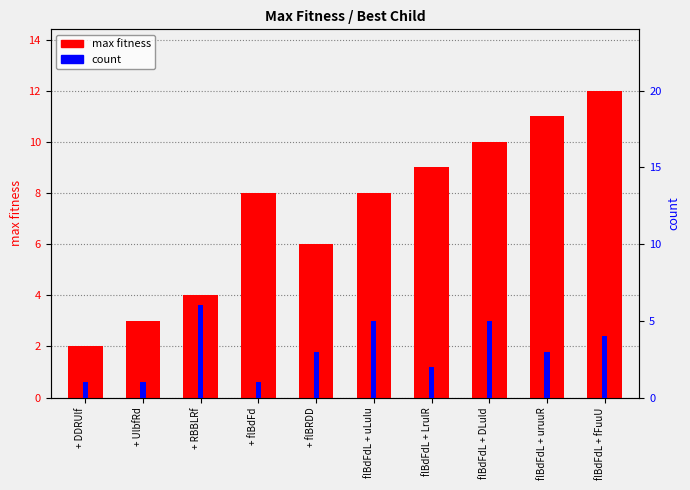

What is the average value of the max fitness series?

7